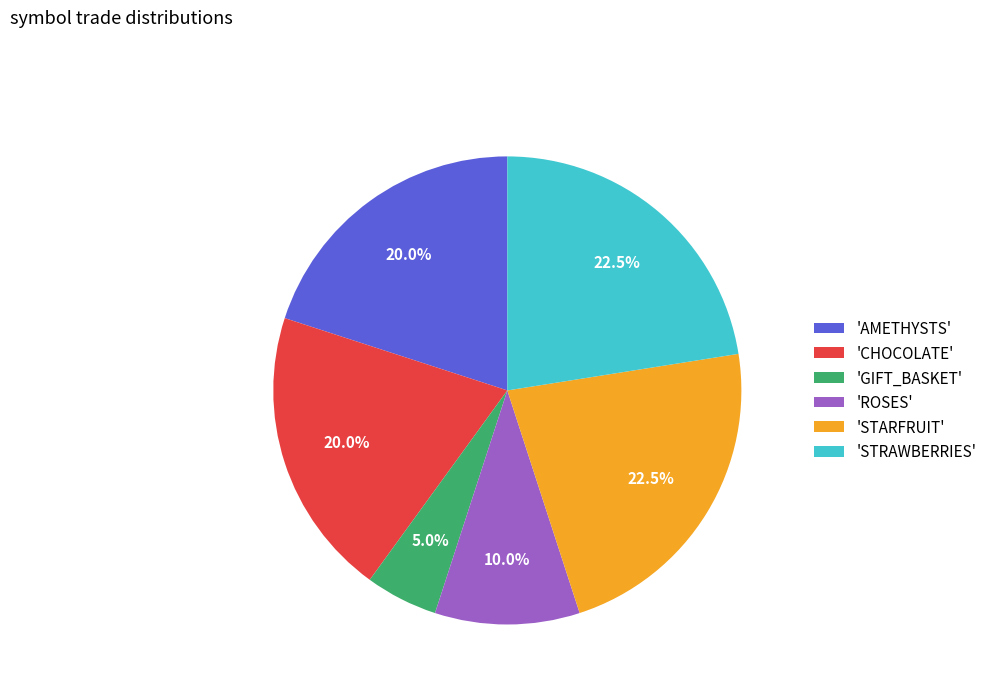

Is there any slice that represents more than half of the pie?

No